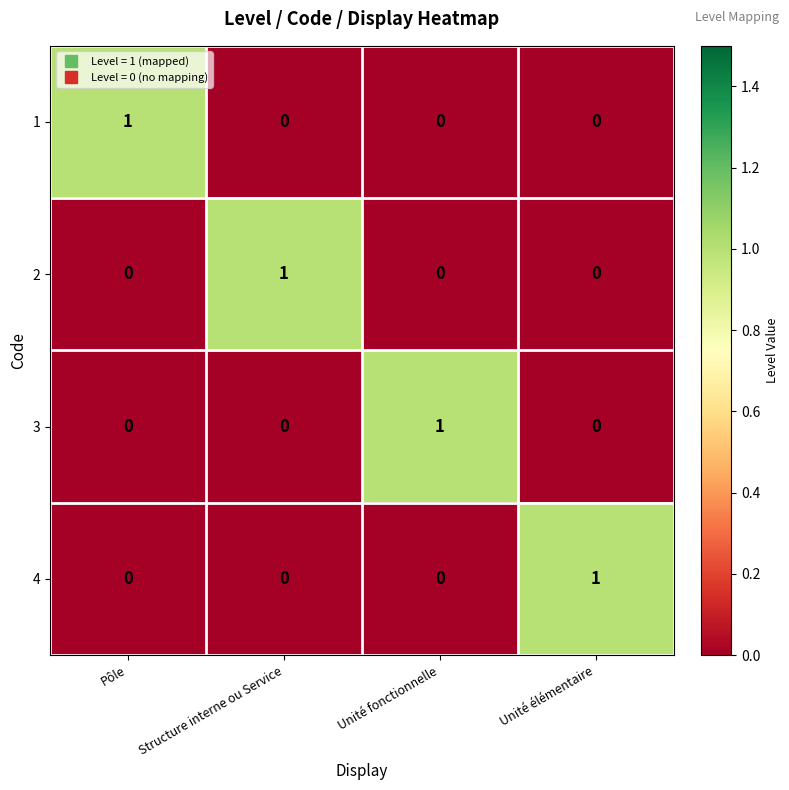

The value of 1 at Pôle is 1. True or false?

True